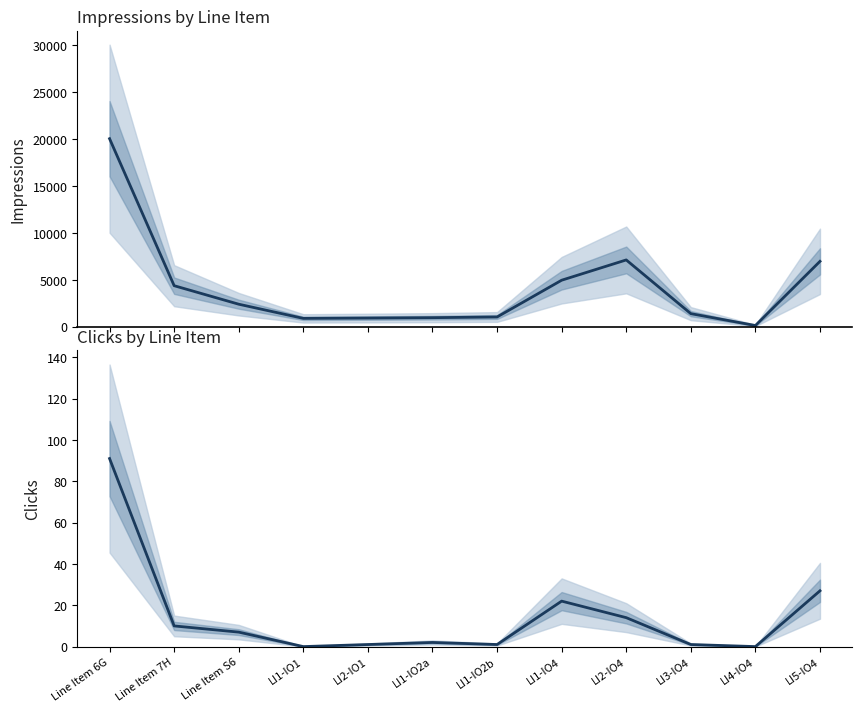

List the series in order of their overall mean, lowest first.

Clicks, Impressions